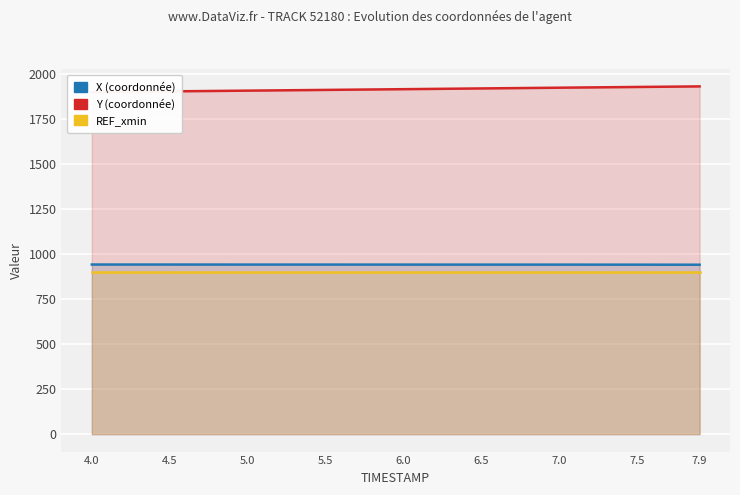

What is the total value across all series at 4.0?

3741.1